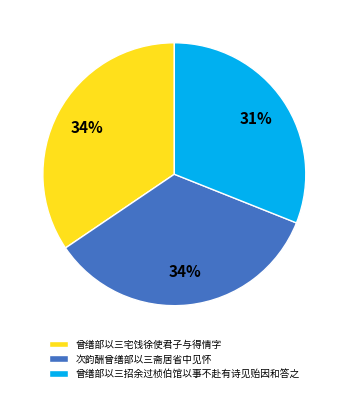

Which slice is the smallest?

曾缮部以三招余过桢伯馆以事不赴有诗见贻因和答之